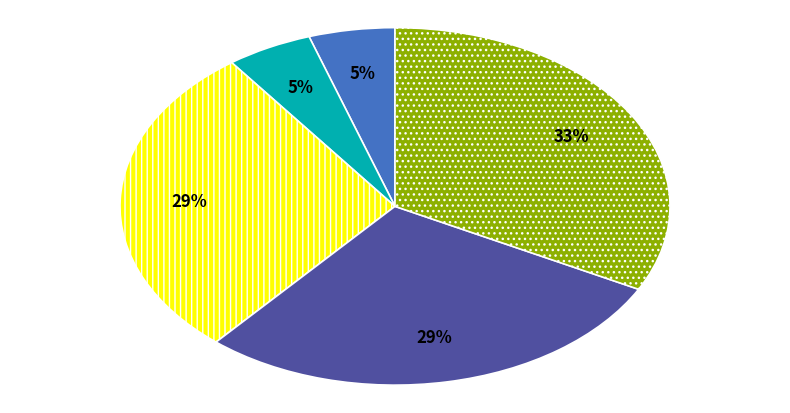

To the nearest percent, what is the difference between the largest and smallest slice percentages?

28%